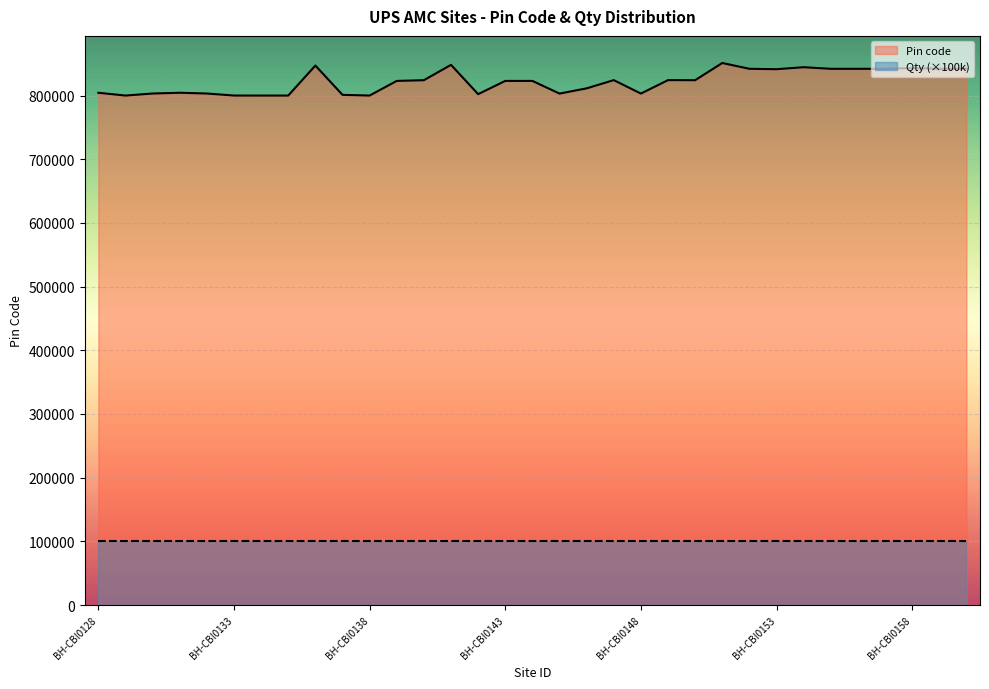

What is the approximate value at BH-CBI0128, to the nearest 10?

804400